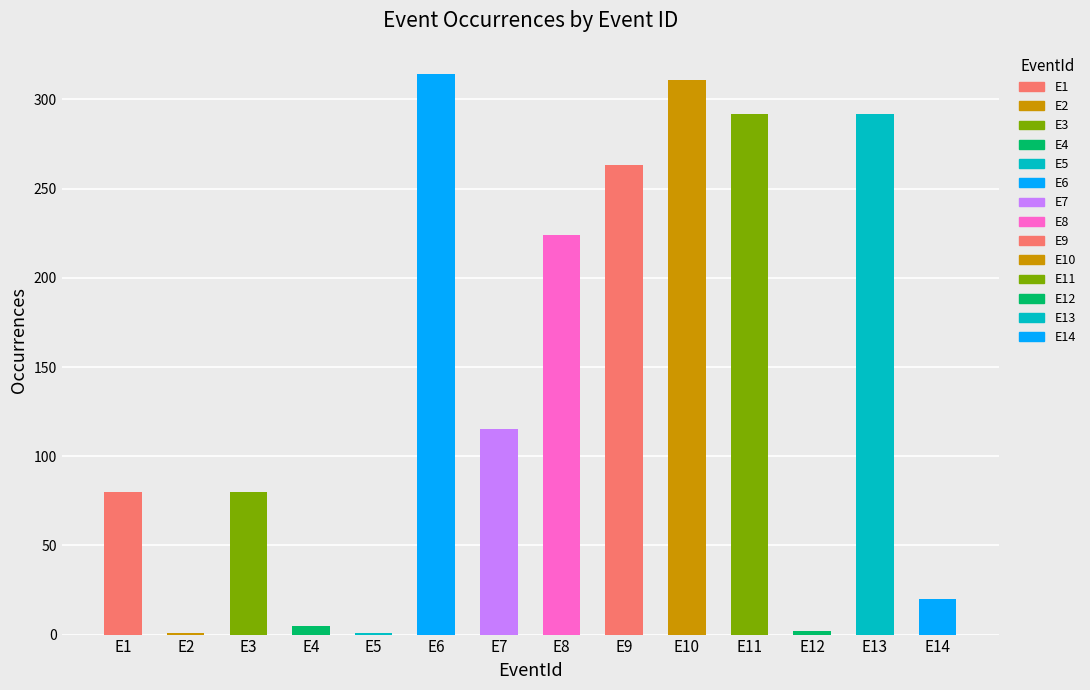

Between E10 and E13, which is larger?

E10